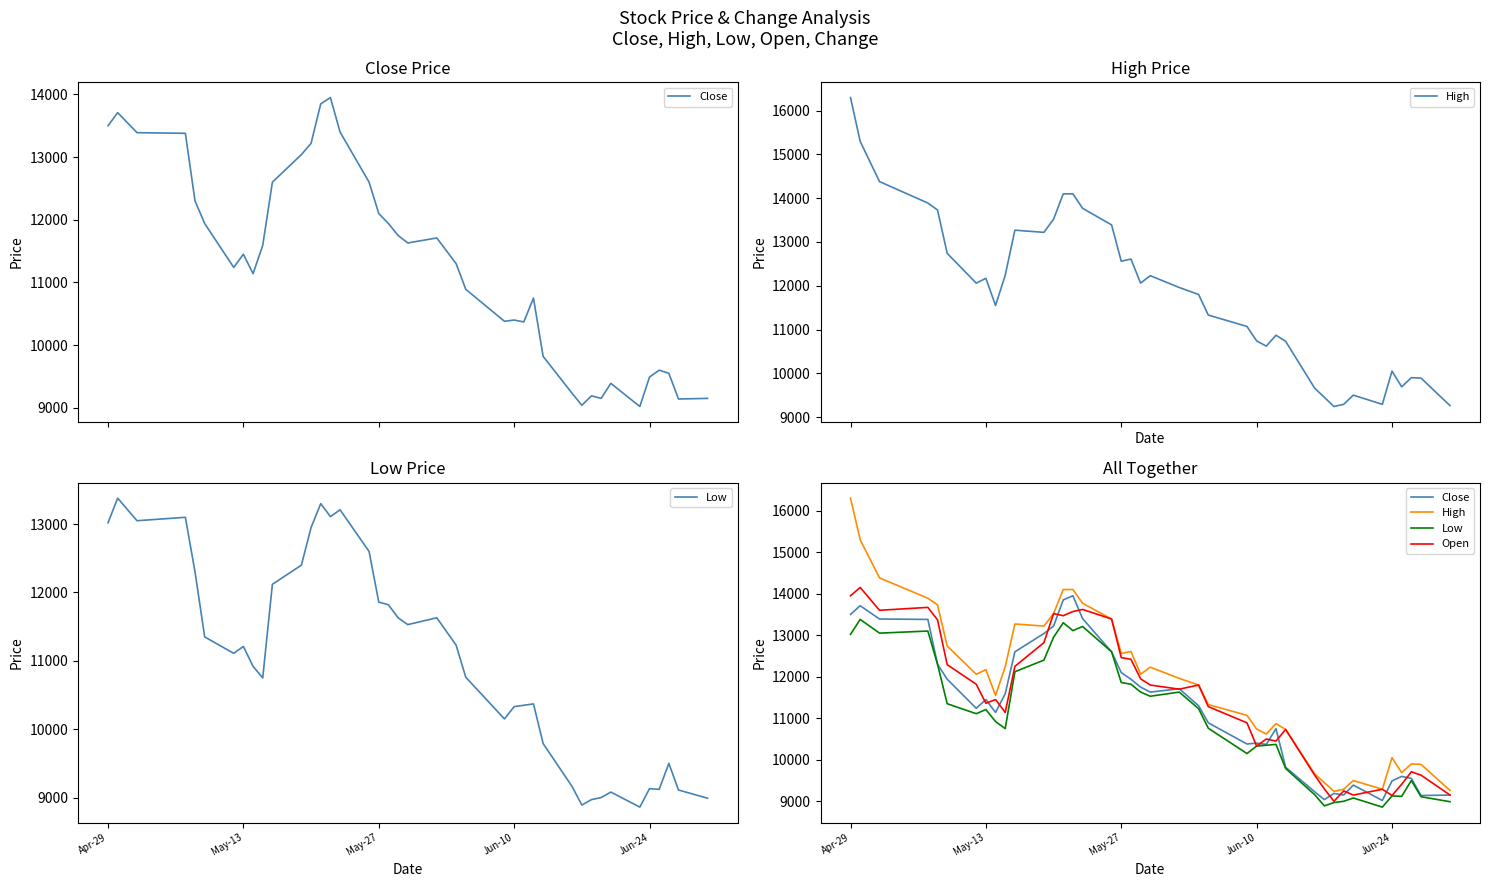

At which category is the sum across all series the highest?

Apr-29